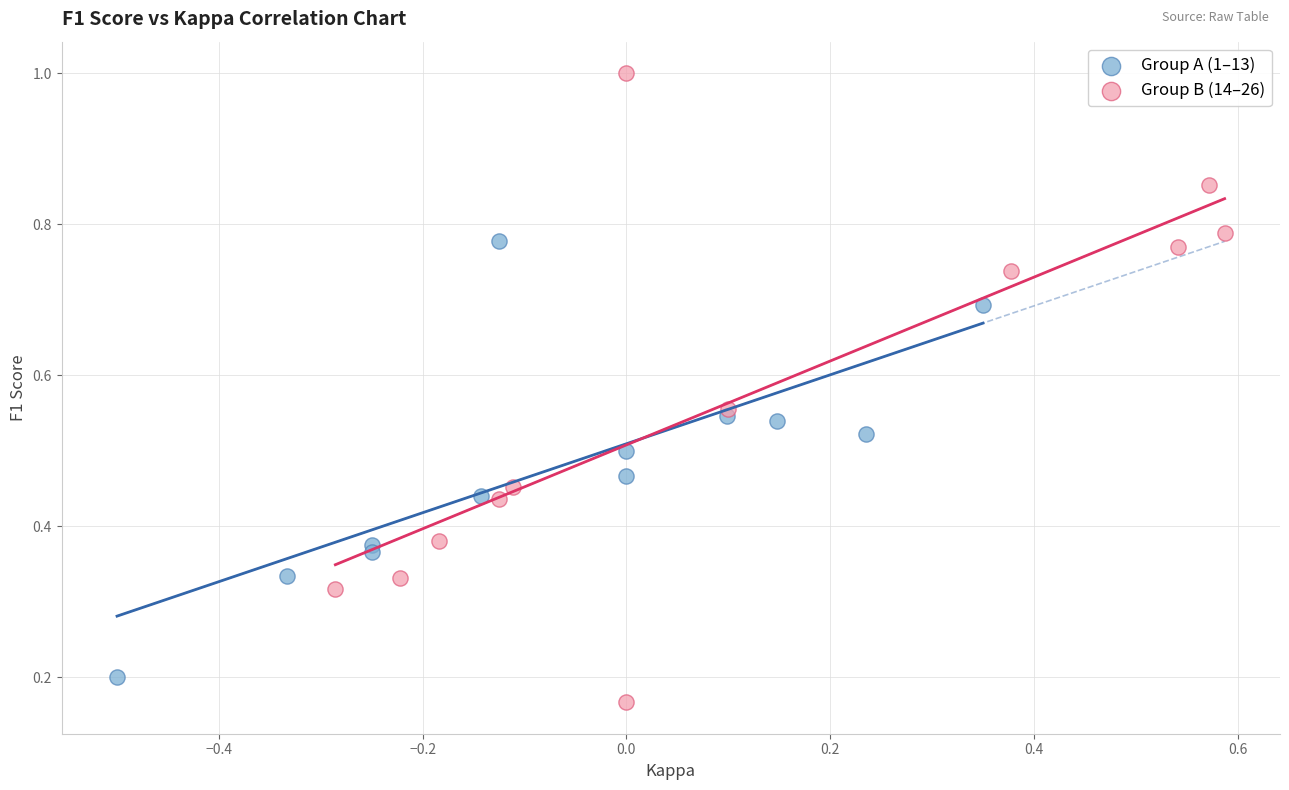

Which series has the largest Y range (max minus min)?

Group B (14–26)